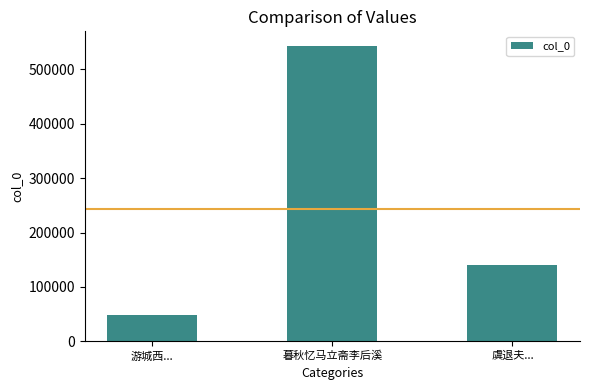

True or false: the data shows 67454 at 游城西....

False